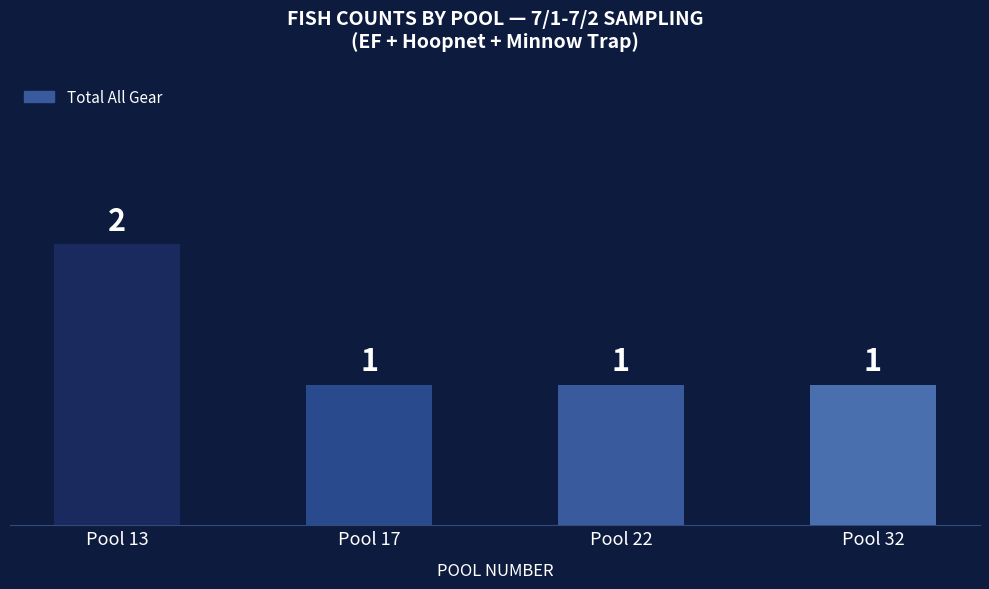

True or false: the data shows 1 at Pool 13.

False